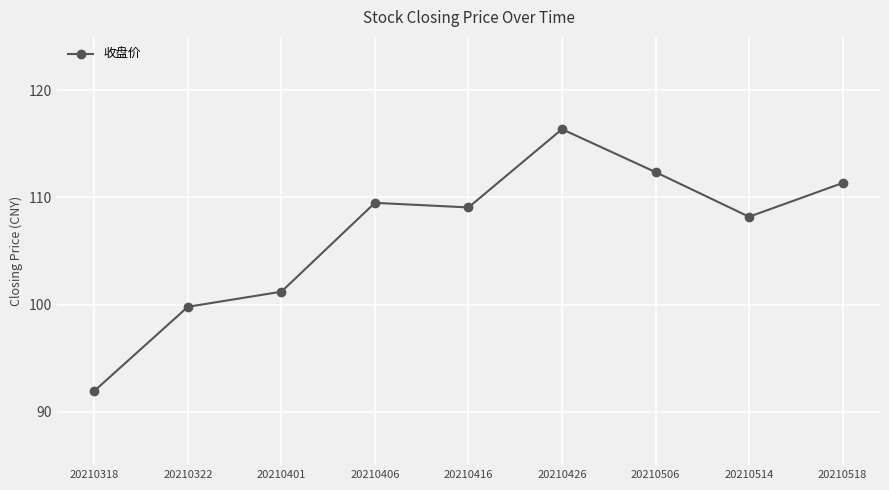

The chart shows a value of 111.3 at 20210518. True or false?

True